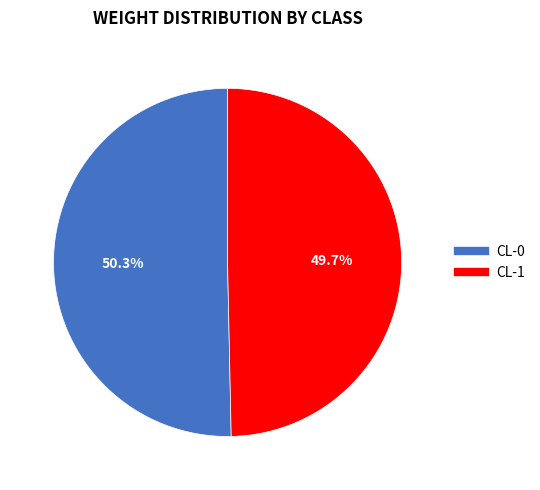

How many slices are in this pie chart?

2